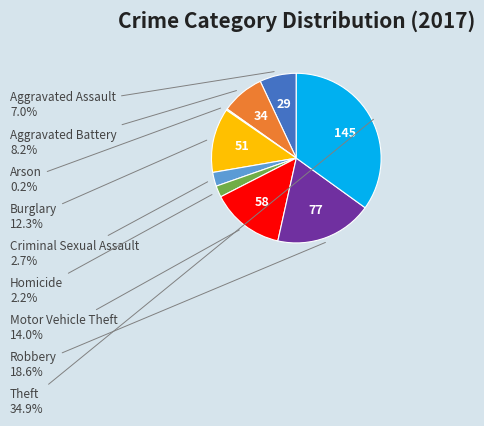

Does any single category account for the majority?

No